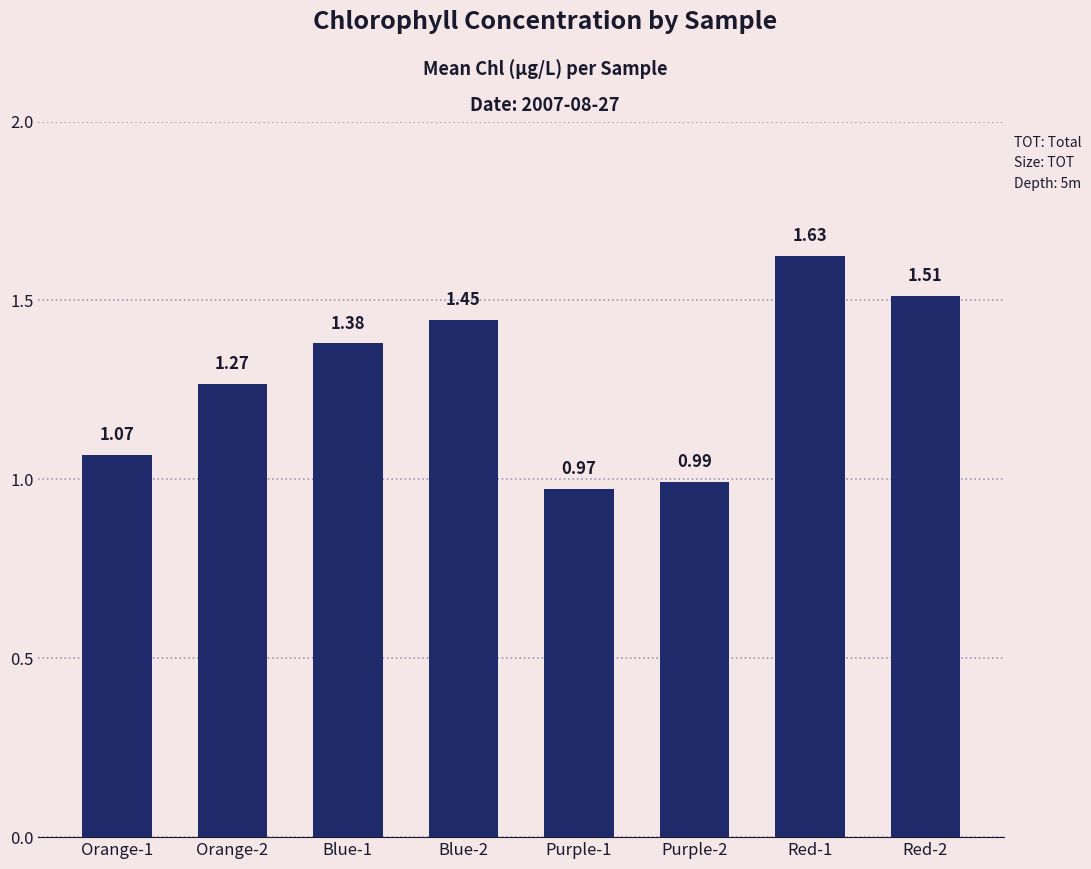

What is the difference between the maximum and minimum values?

0.7